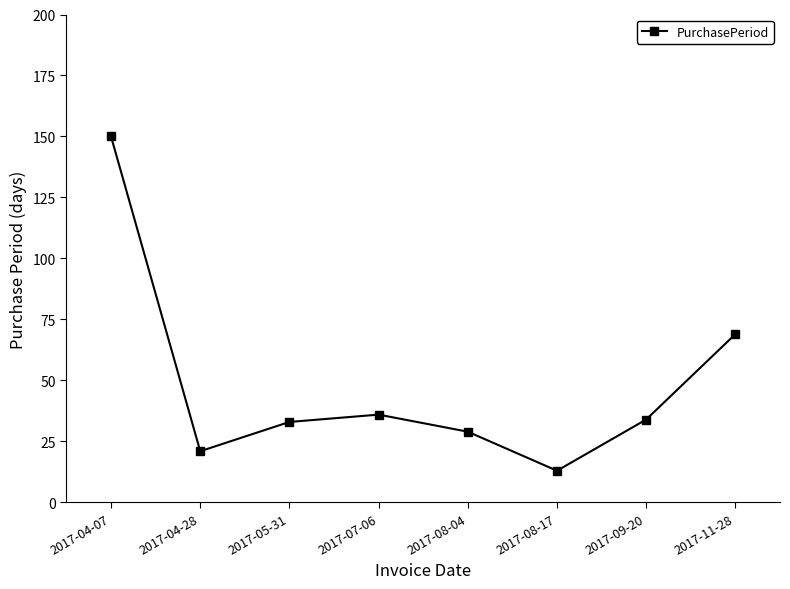

Is it true that the value at 2017-11-28 is 92?

False